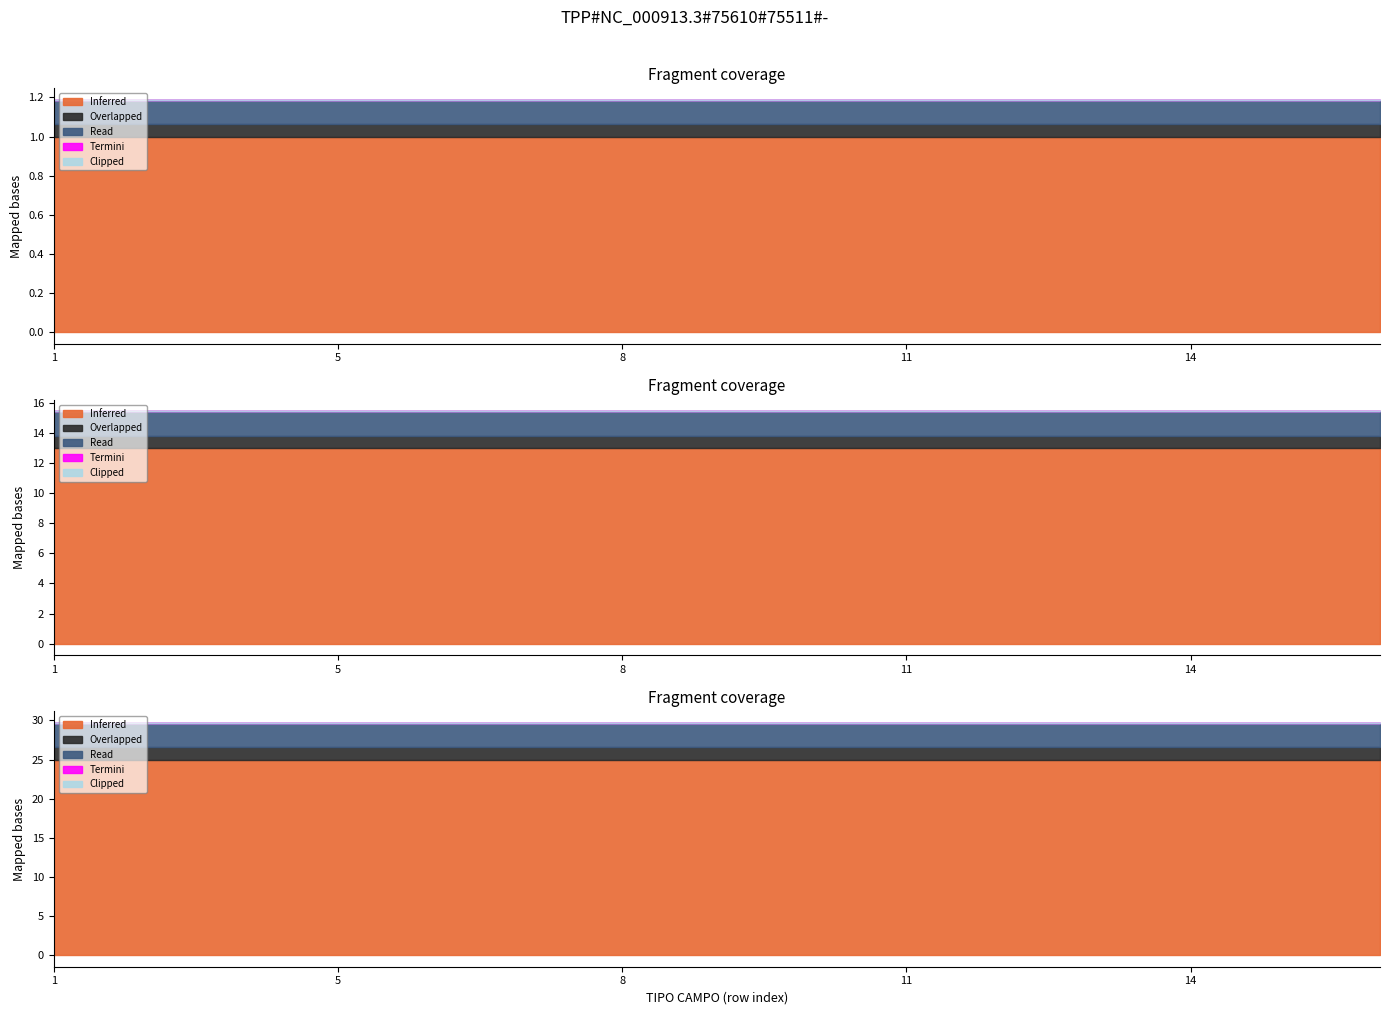

The value of Clipped at 11 is 0. True or false?

True